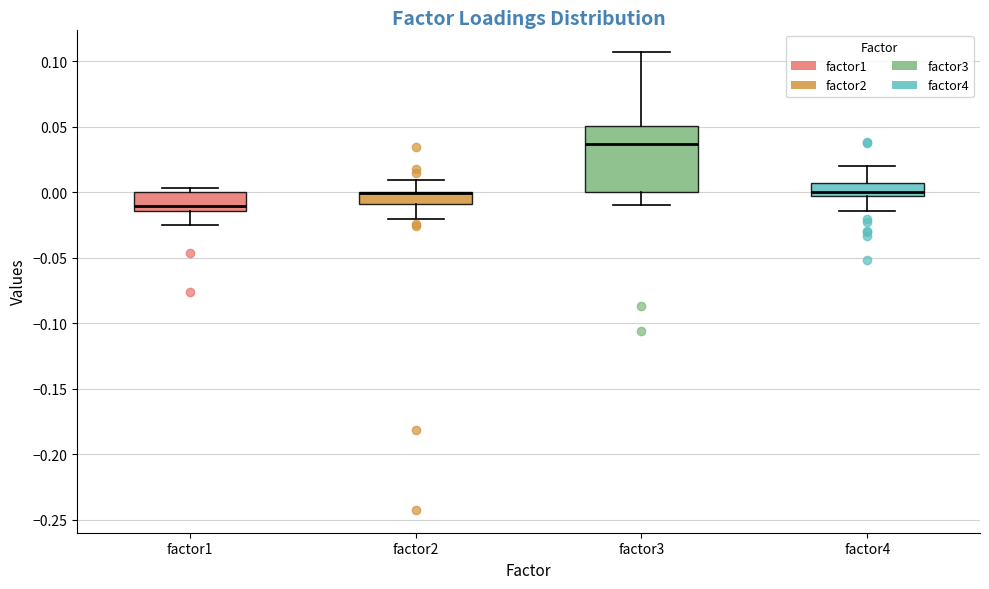

Reading left to right, read every box against the y-axis: the position of its median line, the range the box covers, and the ends of its whiskers. The values are not printed on the chart, so give them approximately, as read against the axis.

factor1: median -0.010, box -0.015 to 0.000, whiskers -0.025 to 0.005
factor2: median 0.000 (drawn on the box's upper edge), box -0.010 to 0.000, whiskers -0.020 to 0.010
factor3: median 0.035, box 0.000 to 0.050, whiskers -0.010 to 0.105
factor4: median 0.000, box -0.005 to 0.005, whiskers -0.015 to 0.020